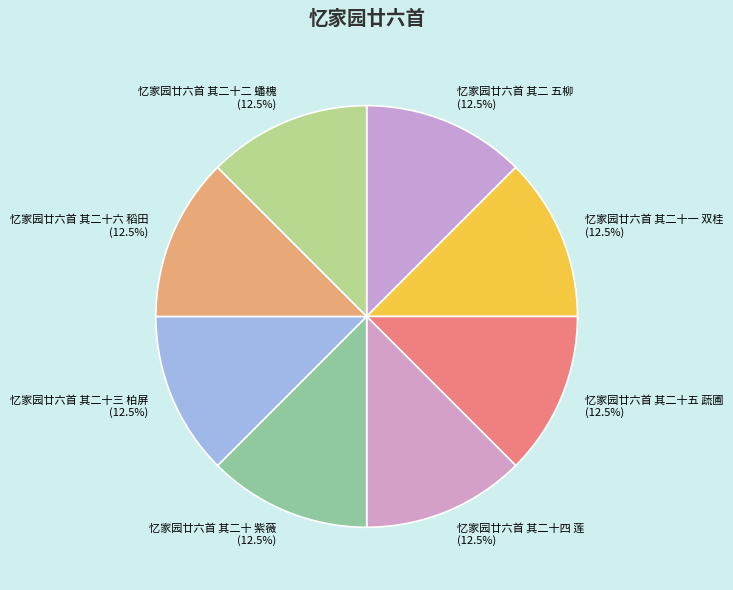

What is the total percentage of 忆家园廿六首 其二十 紫薇 and 忆家园廿六首 其二十一 双桂?

25.0%